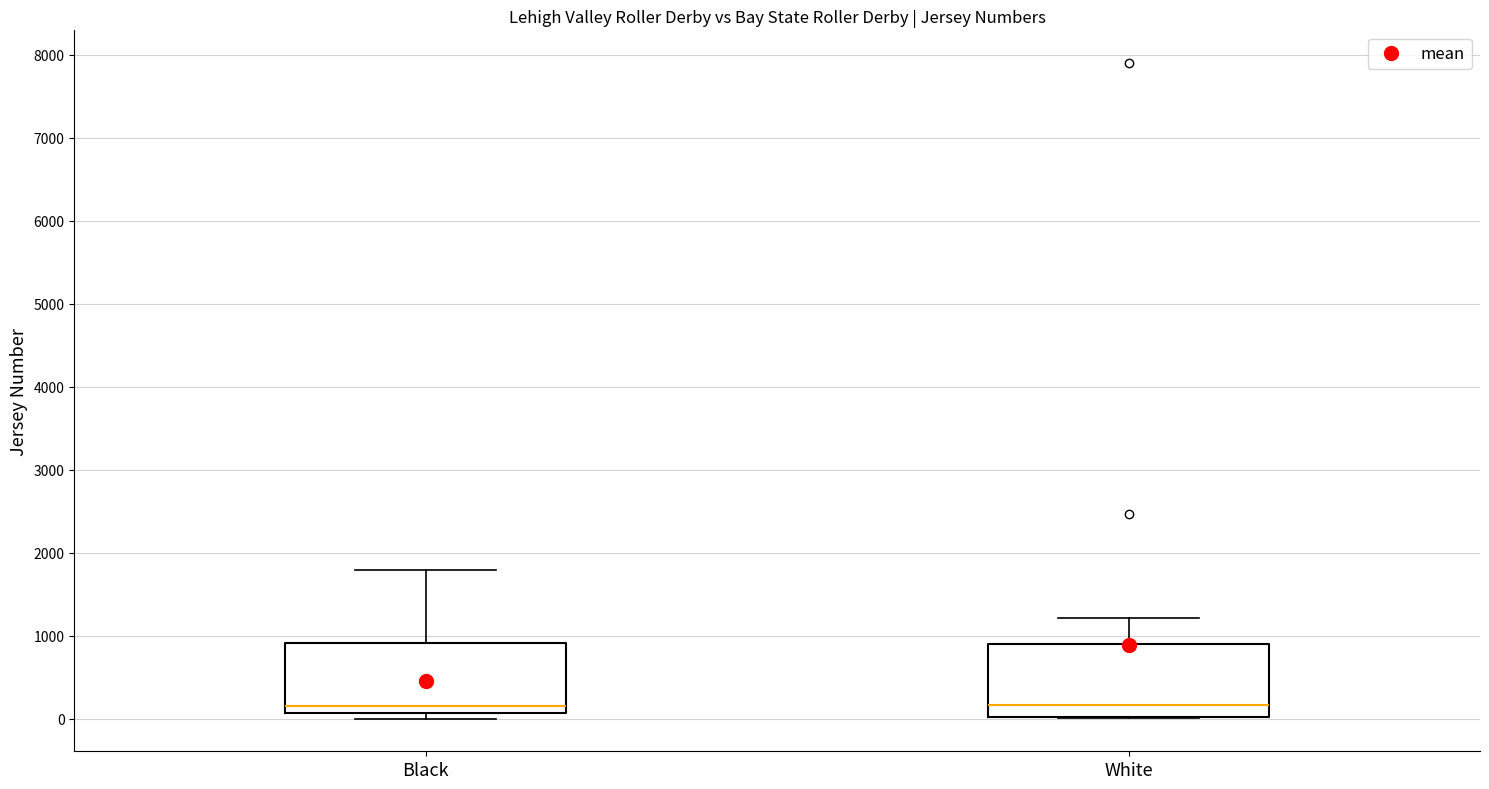

Where is the lower edge of the box for Black on the y-axis? The values are not printed on the chart, so give them approximately, as read against the axis.

100